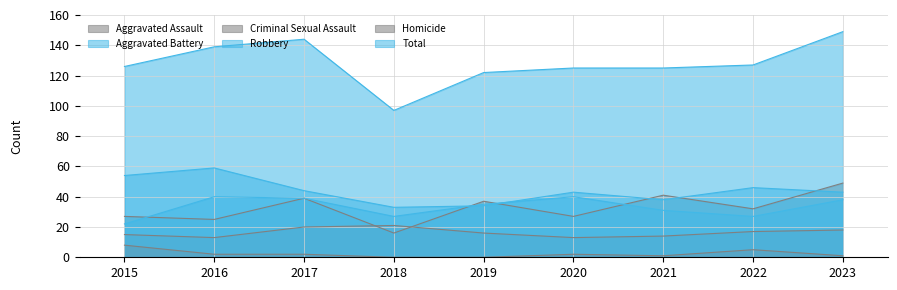

What are all the series names shown in the legend?

Aggravated Assault, Aggravated Battery, Criminal Sexual Assault, Robbery, Homicide, Total